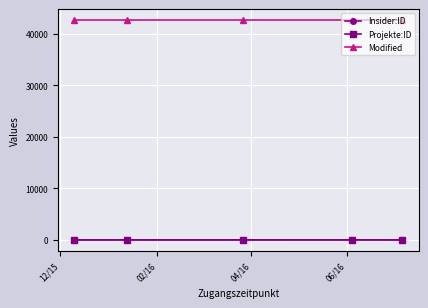

What is the lowest value of the Modified series?

42612.6